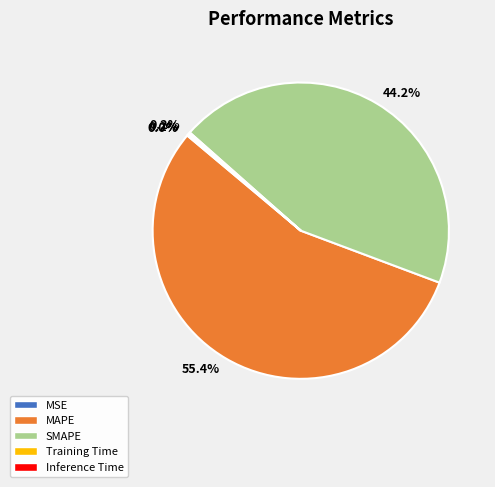

Is there a majority slice in this chart?

Yes